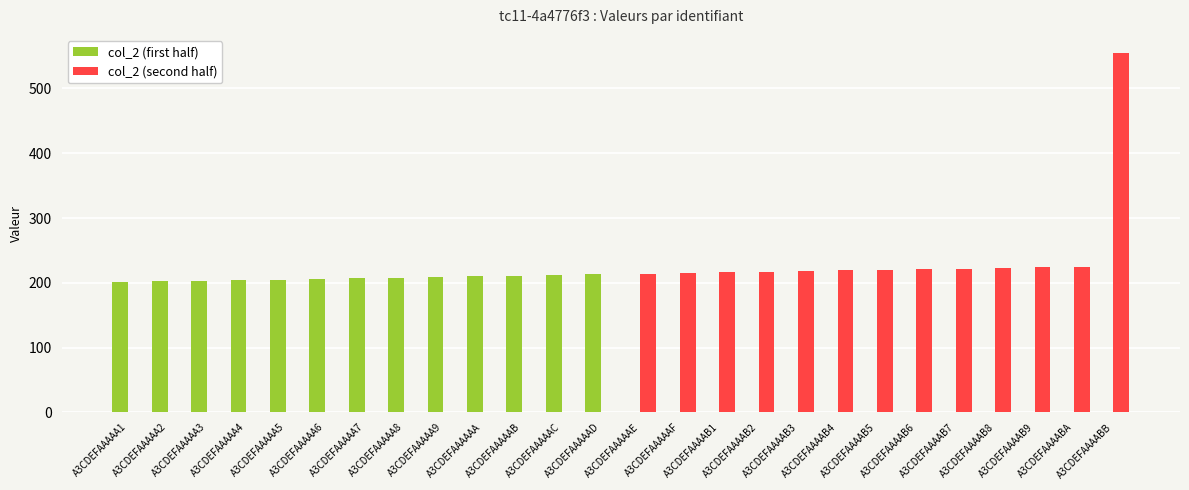

At which label does col_2 (first half) reach its peak?

A3CDEFAAAAAD